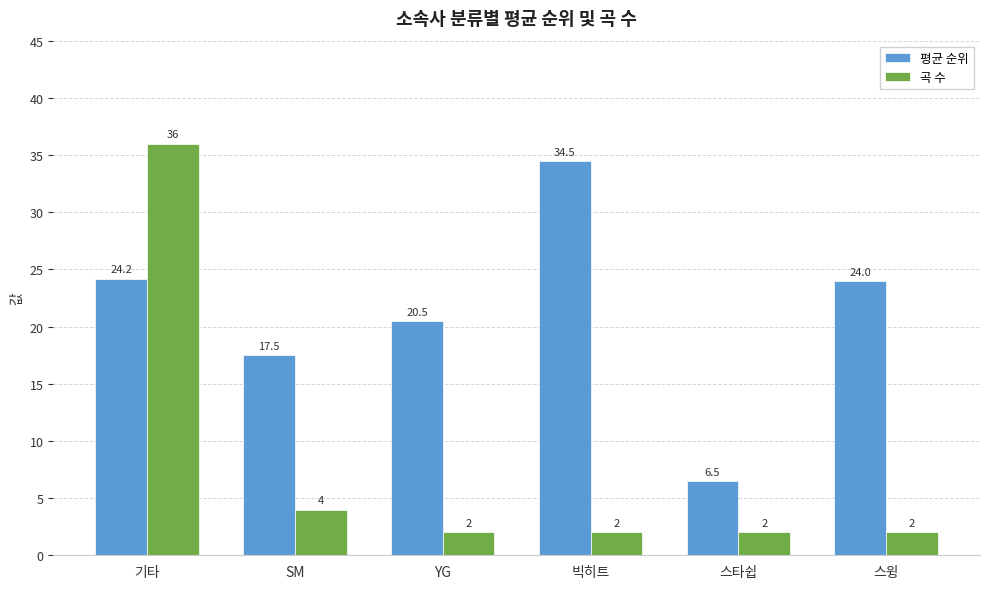

What is the average value of the 평균 순위 series?

21.2